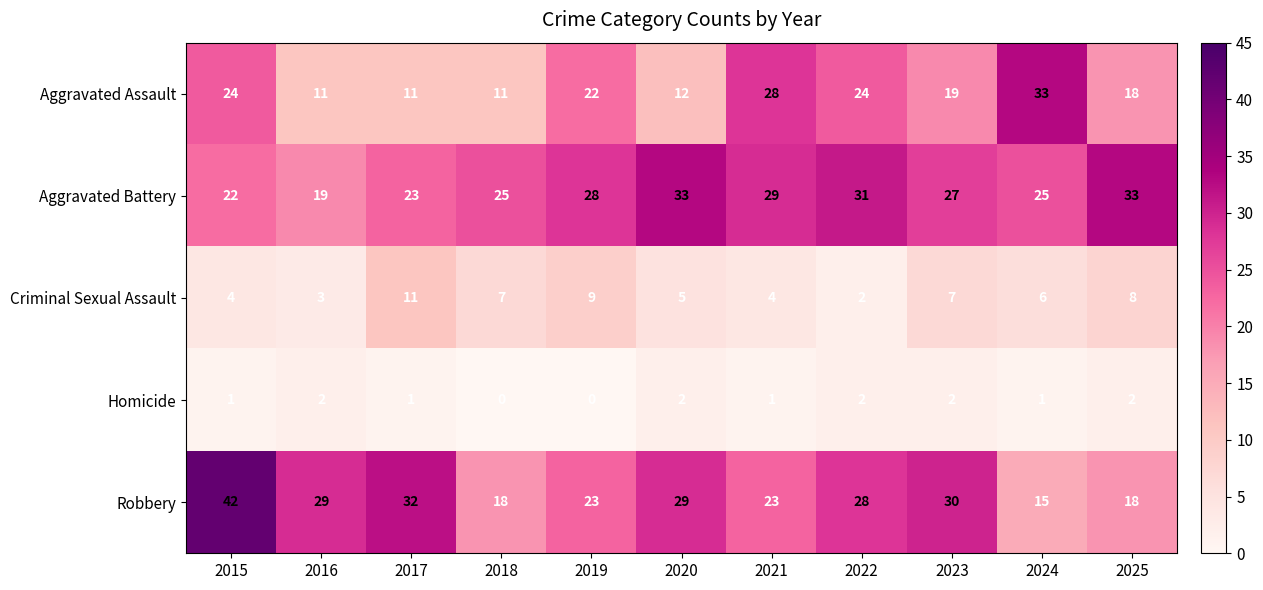

Where is Criminal Sexual Assault nearest to the value 6?

2024